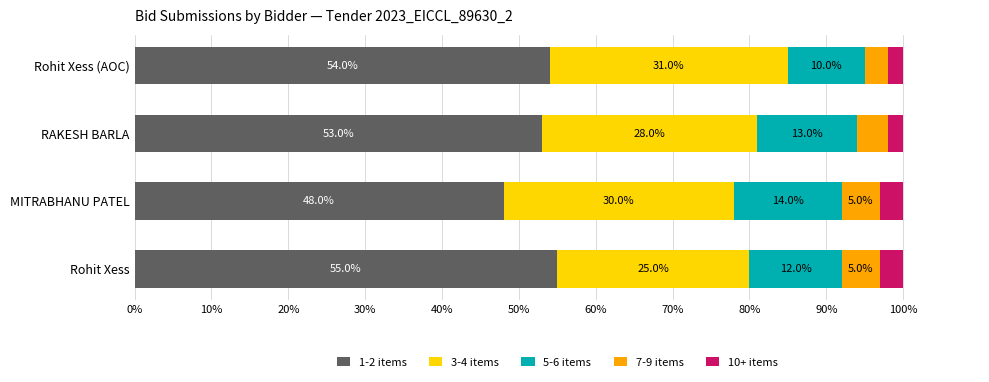

How many 1-2 items values are between 53 and 55?

3